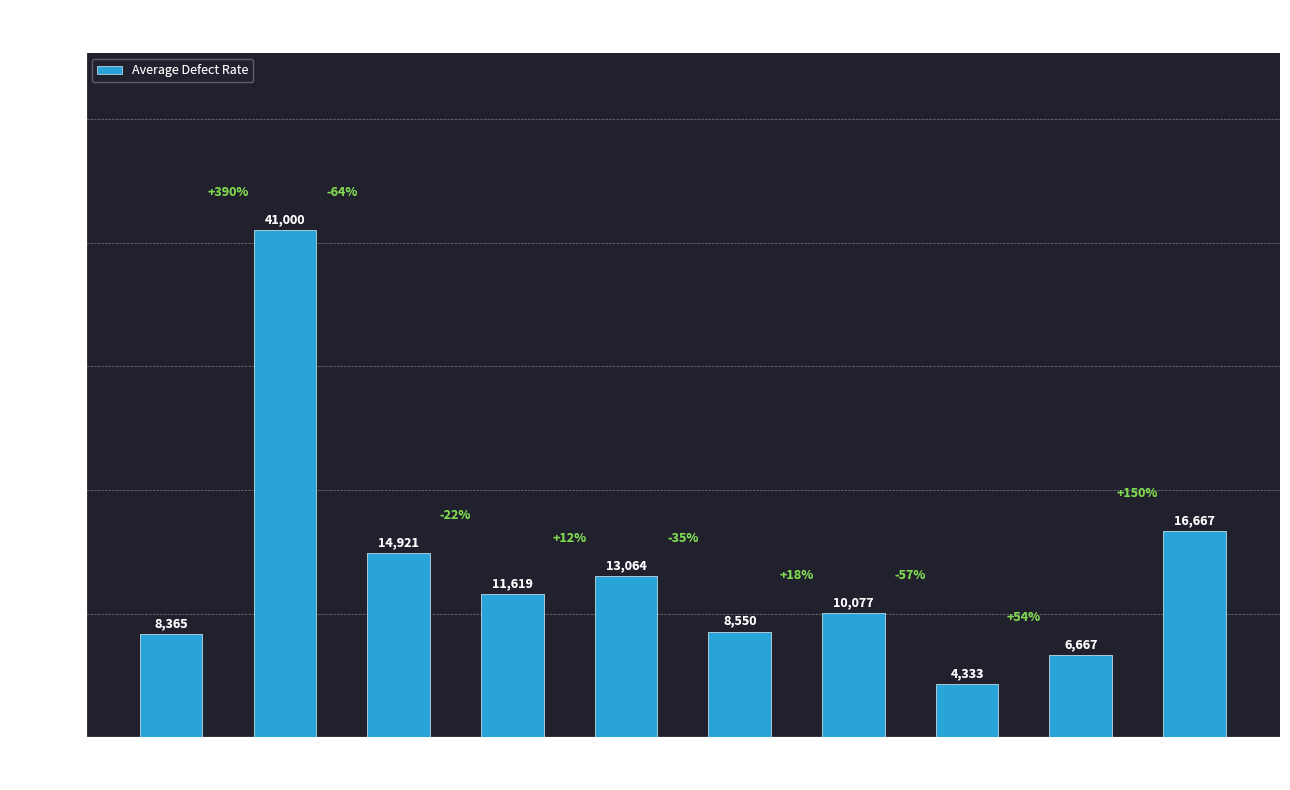

Rank the categories by value from lowest to highest.

100-608506, 100-608587, 000-605422, 100-608029, 100-608202, 100-604409, 100-607907, 100-604404, 000-608717, 000-606232